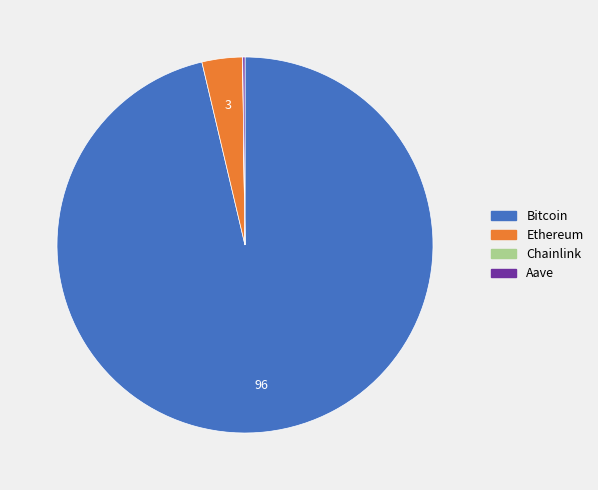

What is the largest slice in the pie chart?

Bitcoin